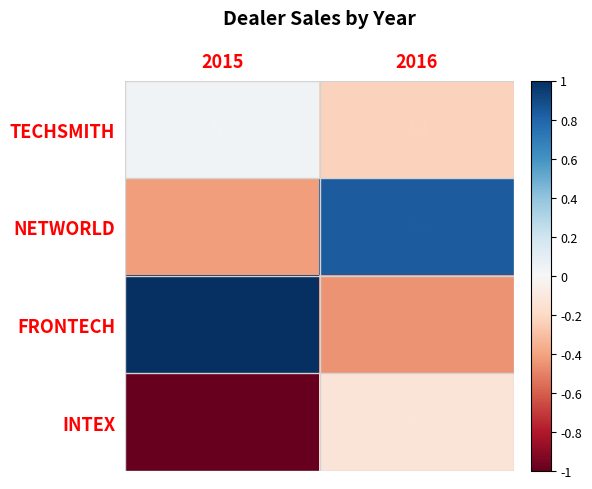

The INTEX series shows 48 at 2016. True or false?

True